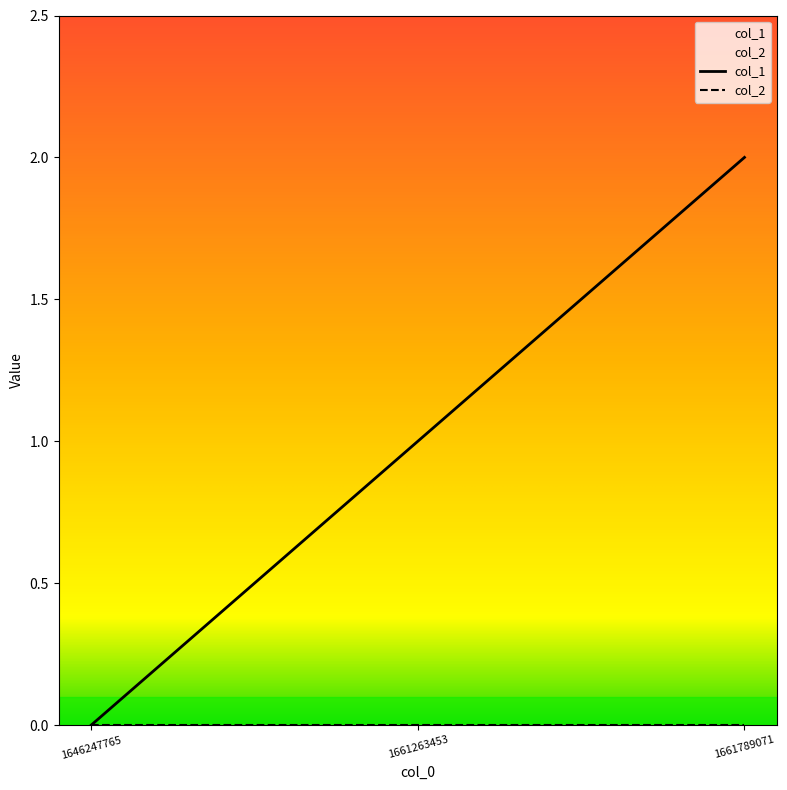

What is the change in value from 1646247765 to 1661789071?

+2